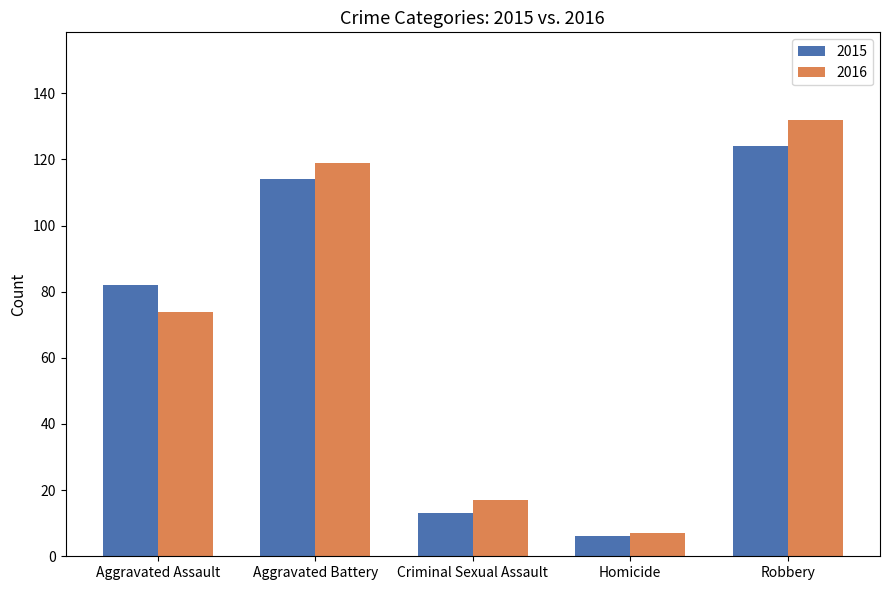

What value does the 2015 series have at Robbery, to the nearest 50?

100